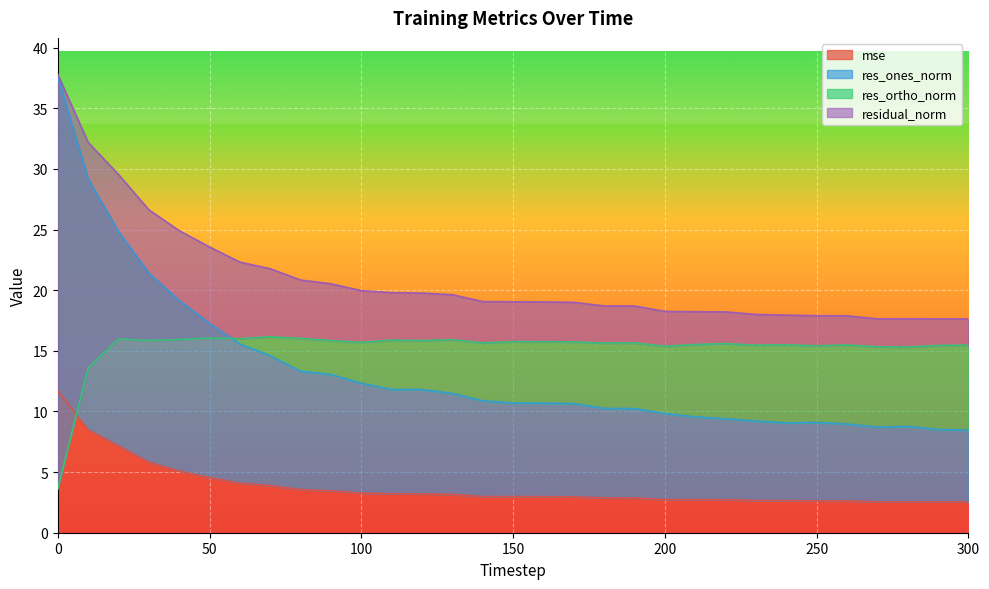

Reading right to left, extract all data points from this chart.

mse: 300=2.5	290=2.5	280=2.6	270=2.5	260=2.6	250=2.6	240=2.6	230=2.7	220=2.7	210=2.7	200=2.7	190=2.9	180=2.9	170=3.0	160=3.0	150=3.0	140=3.0	130=3.2	120=3.2	110=3.2	100=3.3	90=3.5	80=3.6	70=3.9	60=4.1	50=4.5	40=5.1	30=5.8	20=7.2	10=8.5	0=11.7
res_ones_norm: 300=8.5	290=8.5	280=8.8	270=8.7	260=9.0	250=9.1	240=9.1	230=9.2	220=9.4	210=9.6	200=9.8	190=10.2	180=10.3	170=10.6	160=10.7	150=10.7	140=10.9	130=11.5	120=11.8	110=11.8	100=12.3	90=13.0	80=13.3	70=14.6	60=15.6	50=17.3	40=19.1	30=21.4	20=24.8	10=29.2	0=37.6
res_ortho_norm: 300=15.5	290=15.4	280=15.3	270=15.3	260=15.5	250=15.4	240=15.5	230=15.5	220=15.6	210=15.5	200=15.4	190=15.6	180=15.6	170=15.7	160=15.7	150=15.8	140=15.7	130=15.9	120=15.8	110=15.9	100=15.7	90=15.8	80=16.0	70=16.2	60=16.0	50=16.0	40=15.9	30=15.8	20=16.0	10=13.6	0=3.6
residual_norm: 300=17.6	290=17.6	280=17.6	270=17.6	260=17.9	250=17.9	240=17.9	230=18.0	220=18.2	210=18.2	200=18.2	190=18.7	180=18.7	170=19.0	160=19.0	150=19.0	140=19.1	130=19.6	120=19.8	110=19.8	100=20.0	90=20.5	80=20.8	70=21.8	60=22.3	50=23.6	40=24.9	30=26.6	20=29.5	10=32.2	0=37.8